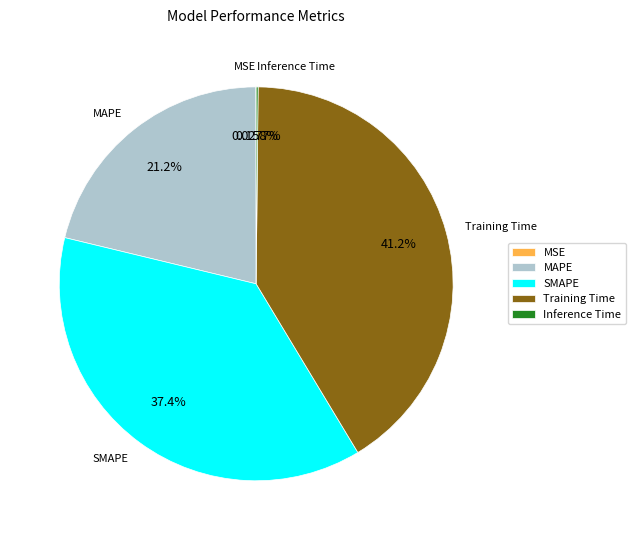

To the nearest percent, what is the average slice percentage?

20%